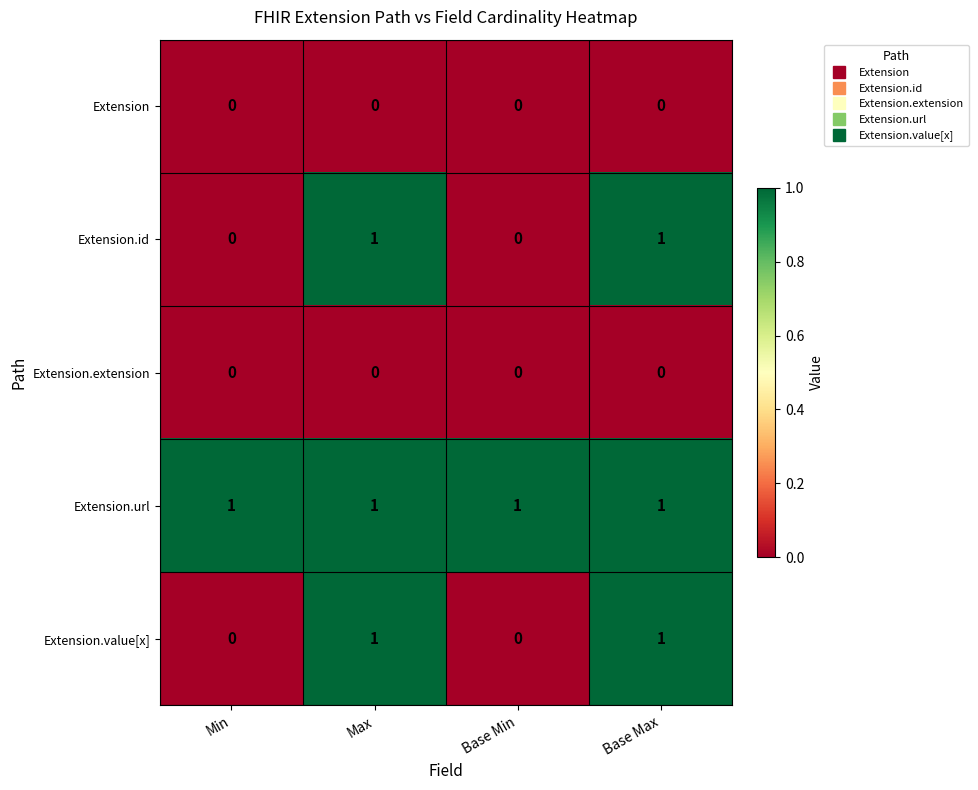

The value of Extension at Base Max is 0. True or false?

True